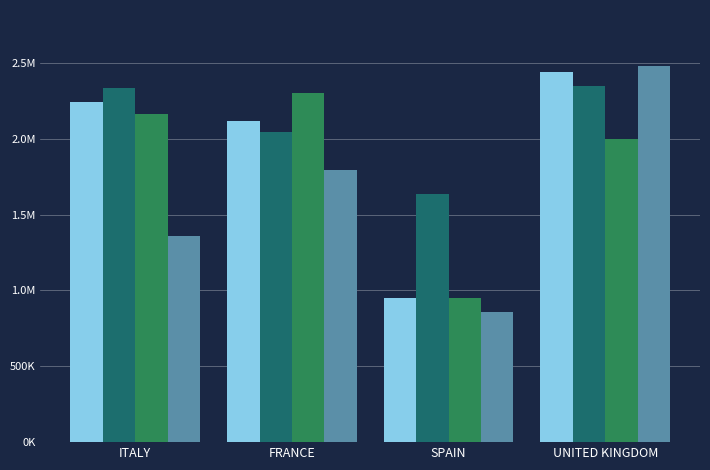

Reading left to right, what are all the values shown in this chart?

2005: ITALY=2244108	FRANCE=2118042	SPAIN=952772	UNITED KINGDOM=2439717
2006: ITALY=2335462	FRANCE=2045745	SPAIN=1634608	UNITED KINGDOM=2344864
2009: ITALY=2159465	FRANCE=2302398	SPAIN=952772	UNITED KINGDOM=1994999
2014: ITALY=1360293	FRANCE=1795885	SPAIN=855308	UNITED KINGDOM=2476435